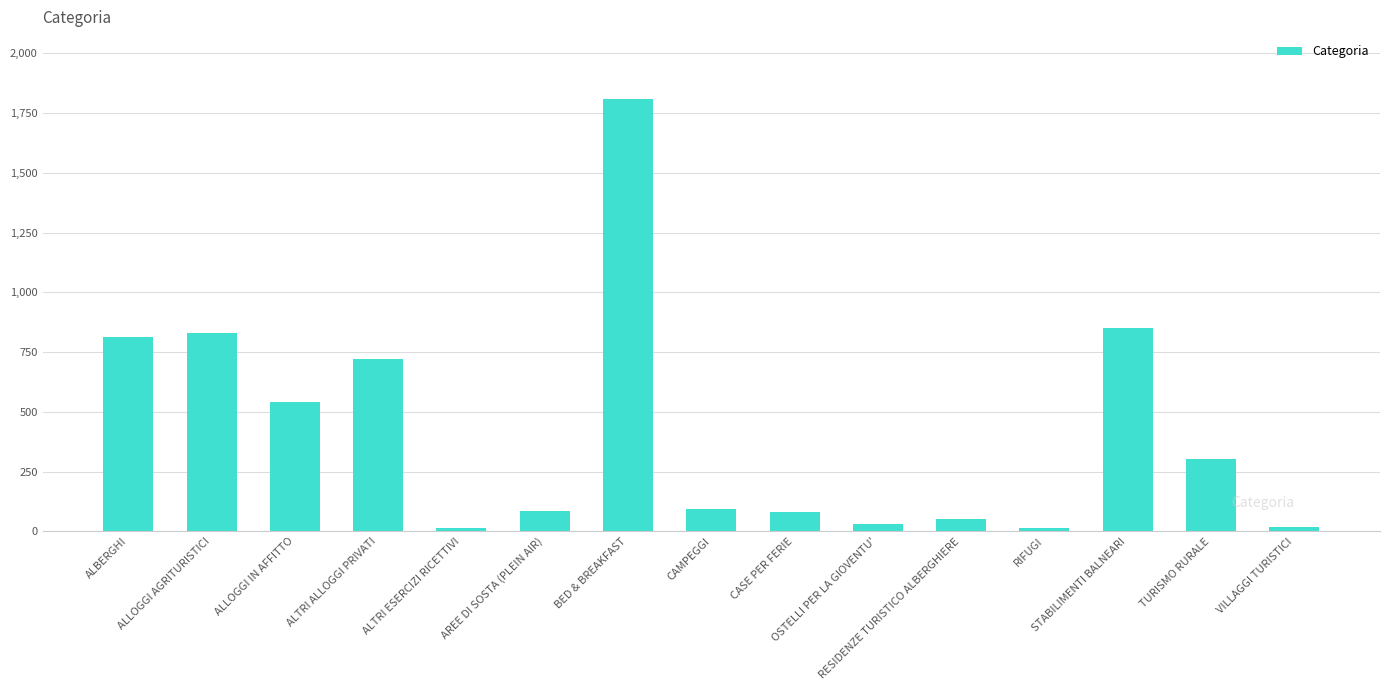

What is the greatest value displayed?

1809